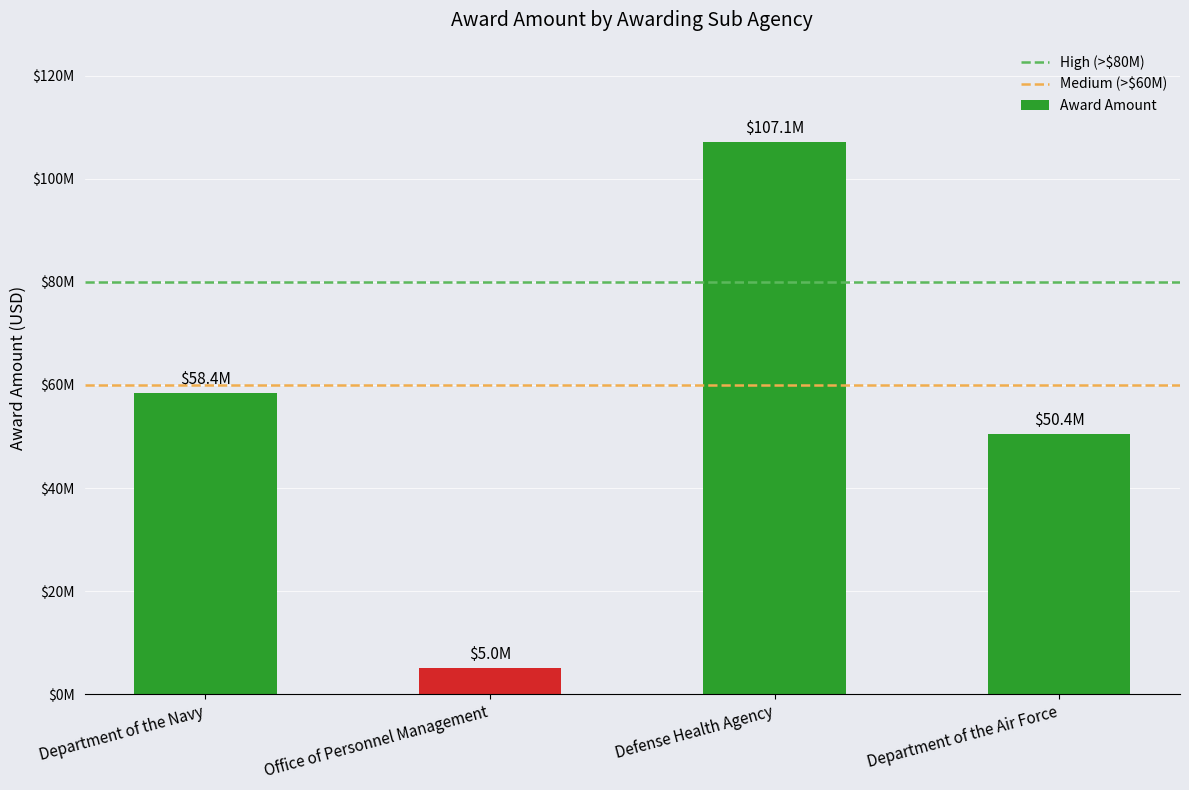

True or false: the data shows 81375687 at Department of the Air Force.

False